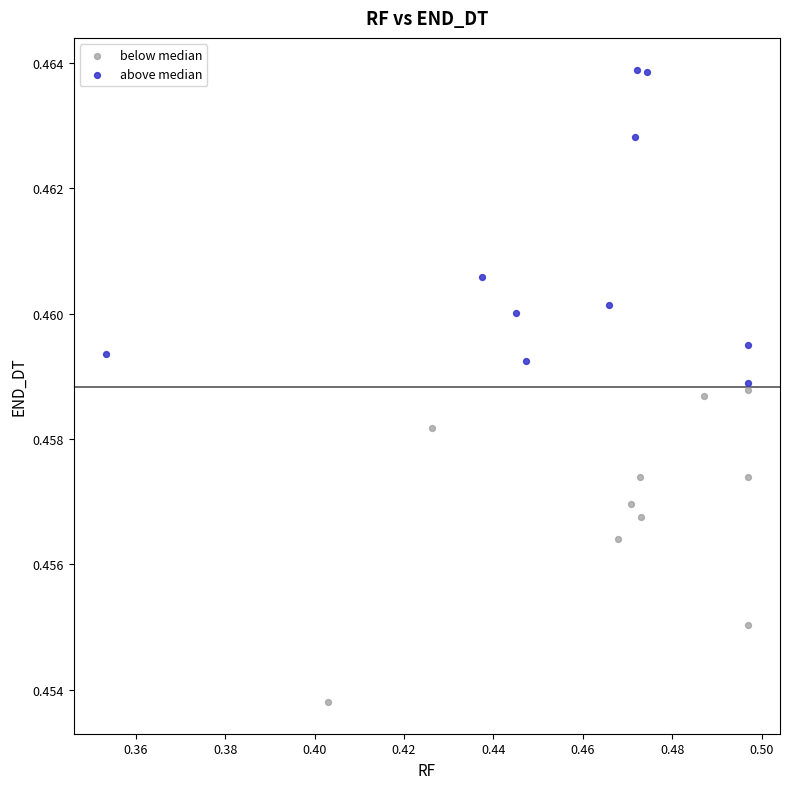

Which series reaches the maximum Y coordinate?

above median